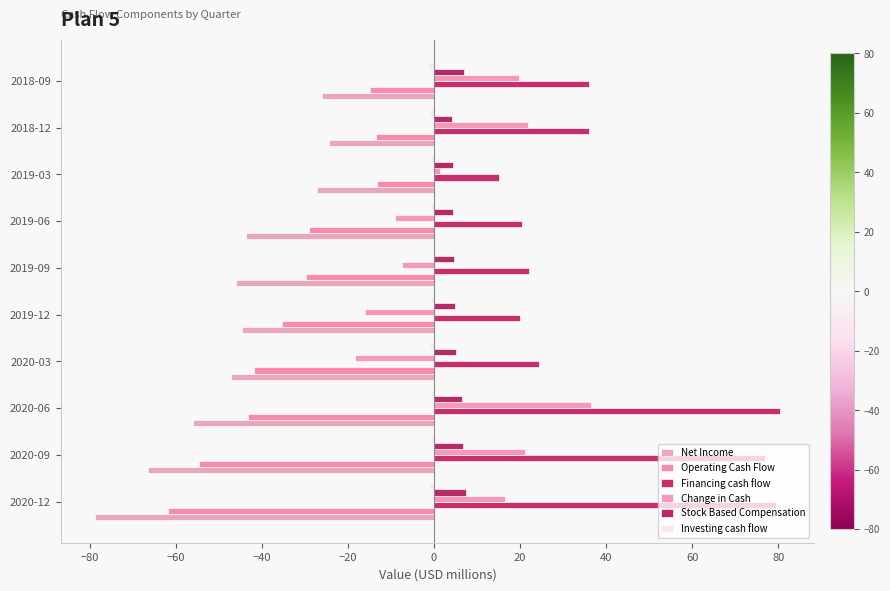

How many distinct data groups are displayed?

6